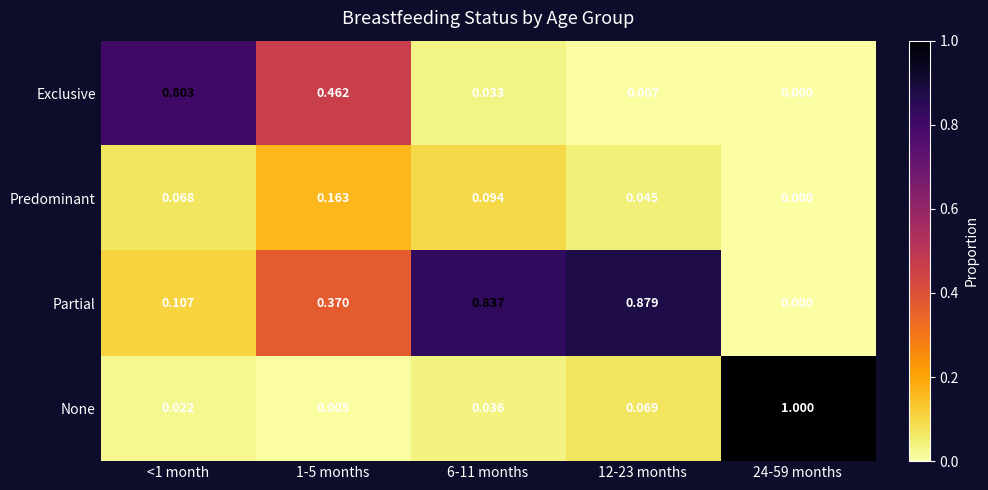

At 1-5 months, list the series in order from largest to smallest.

Exclusive, Partial, Predominant, None